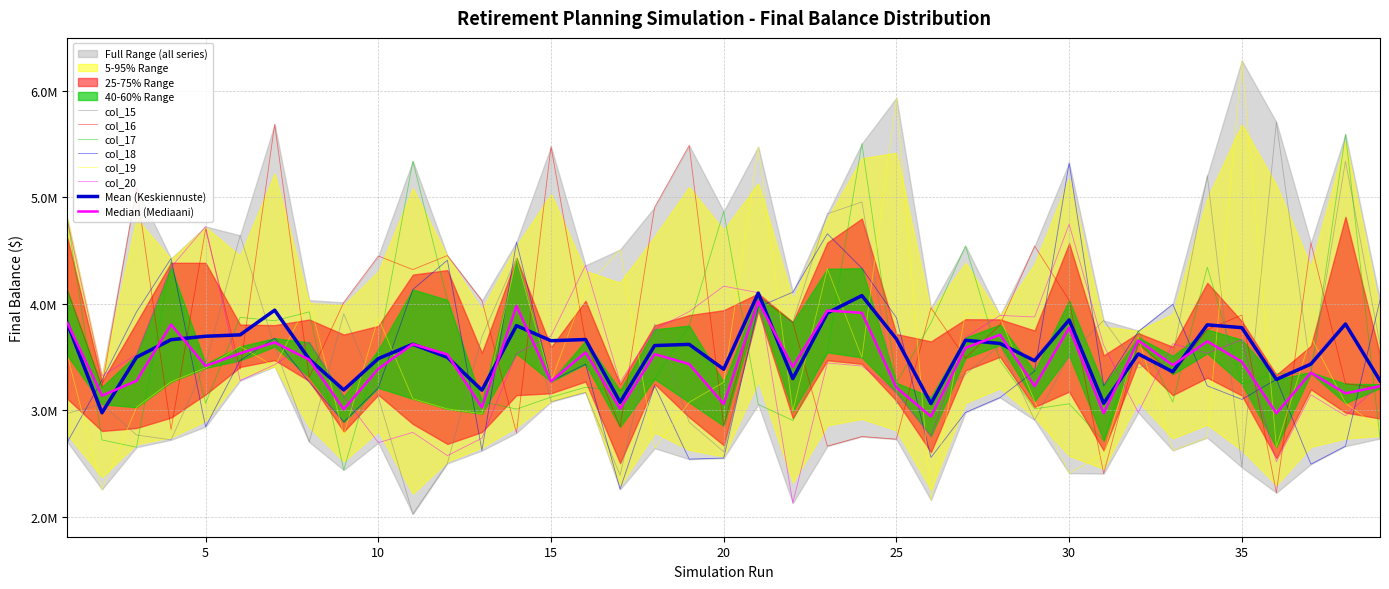

Which series has the widest spread of values?

col_19